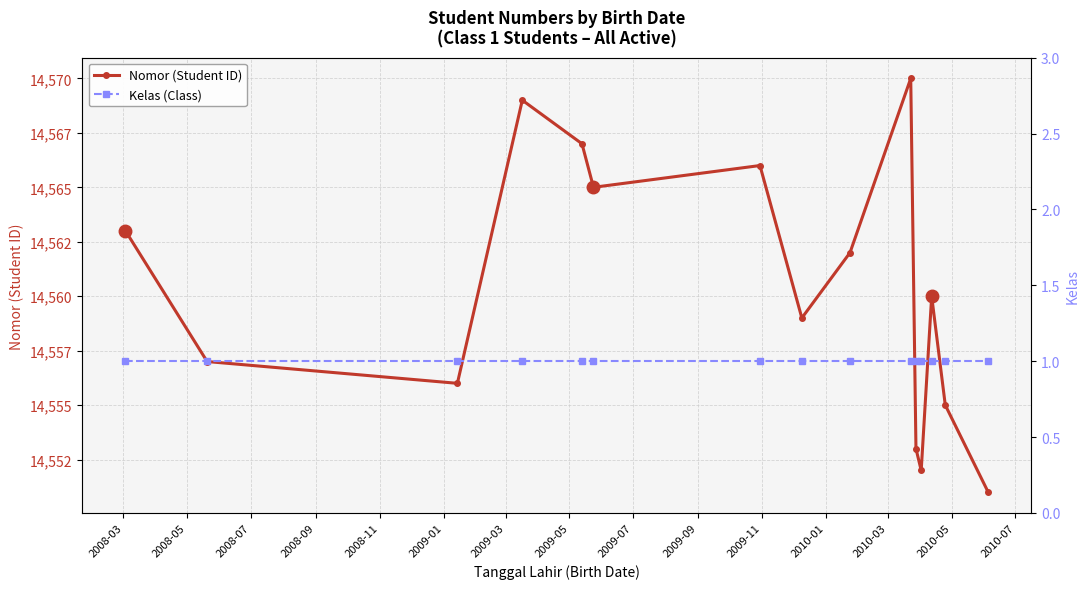

What is the approximate value of Kelas (Class) at 2008-05?

1